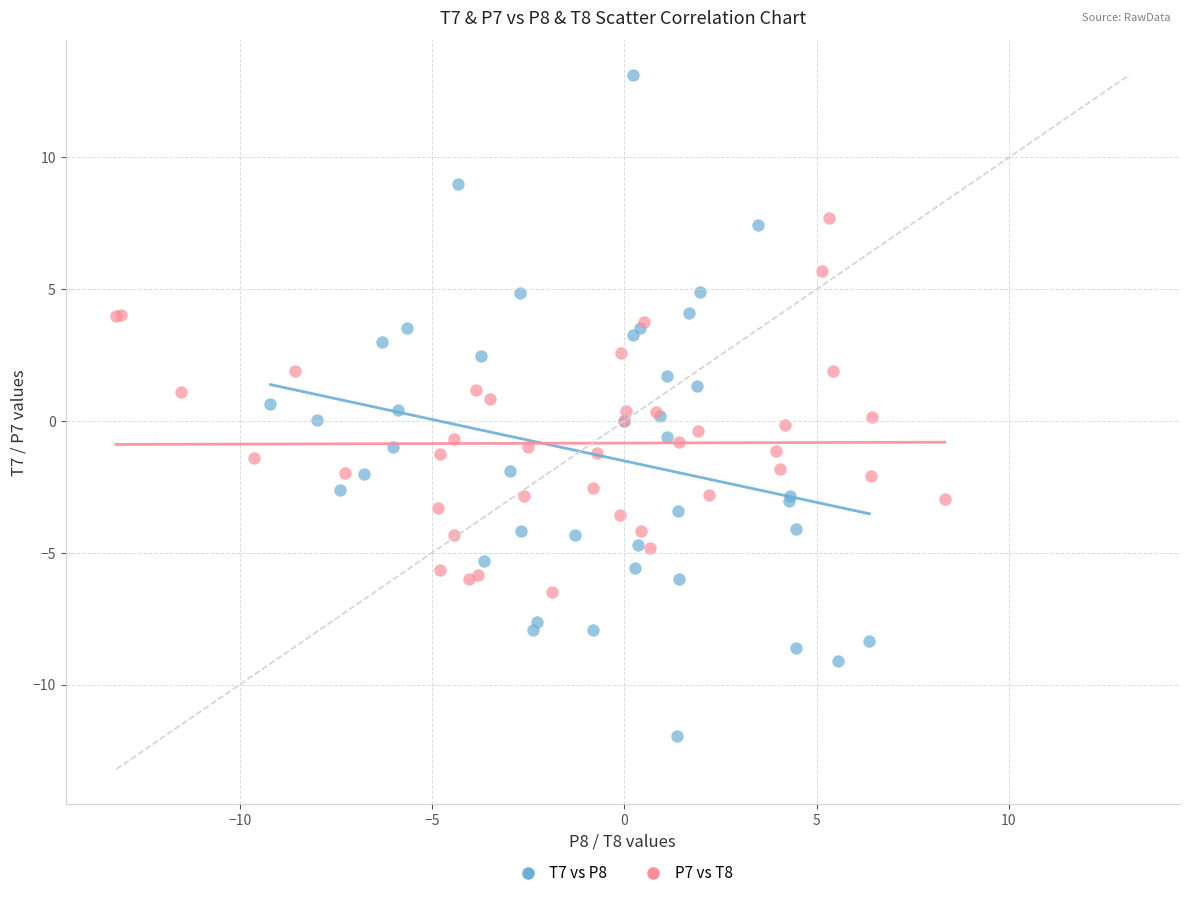

Which series has the largest Y range (max minus min)?

T7 vs P8